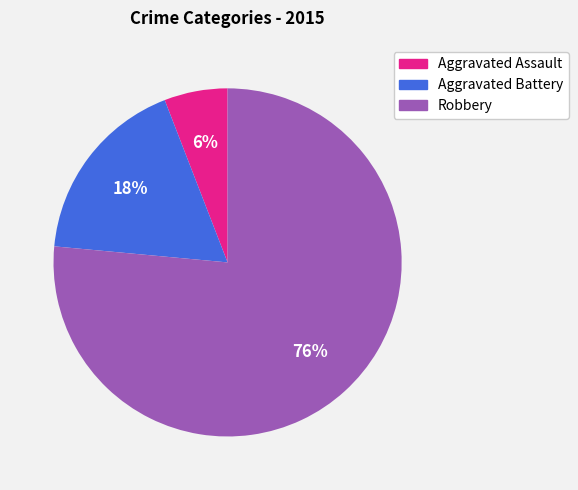

Is the sum of Aggravated Assault and Robbery greater than half?

Yes